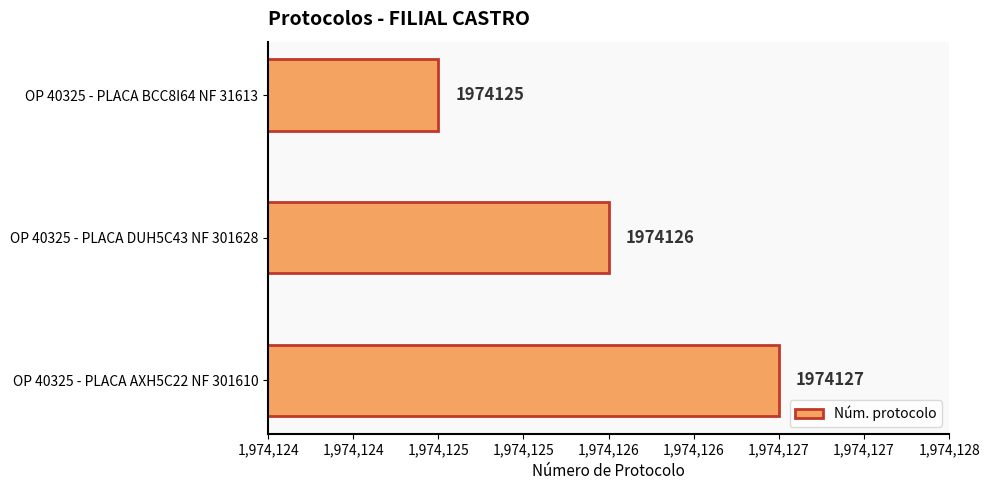

Count the number of data series in this chart.

1